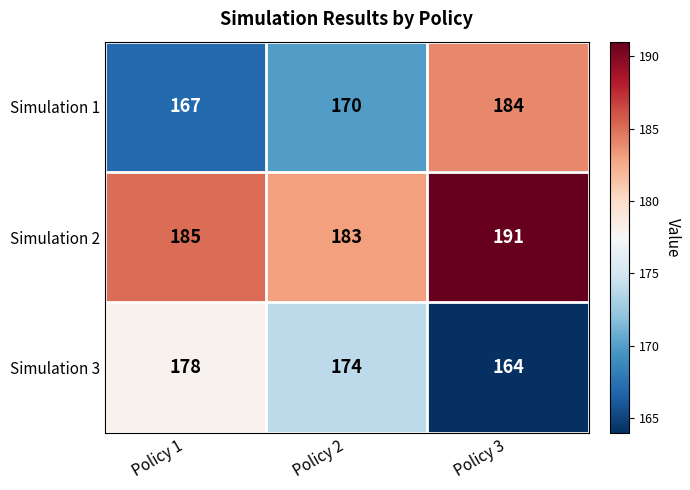

At which category does the chart reach its peak across all series?

Policy 3